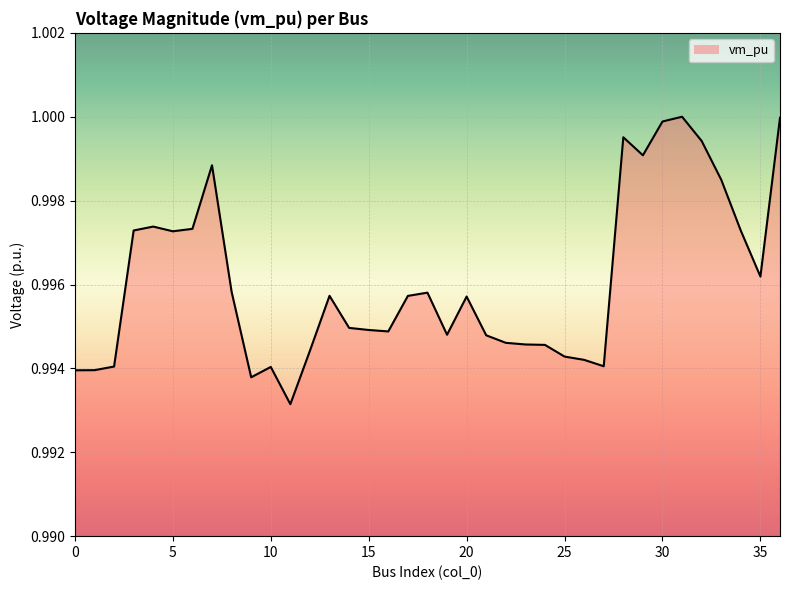

Is this an area chart (filled region under the line)?

Yes